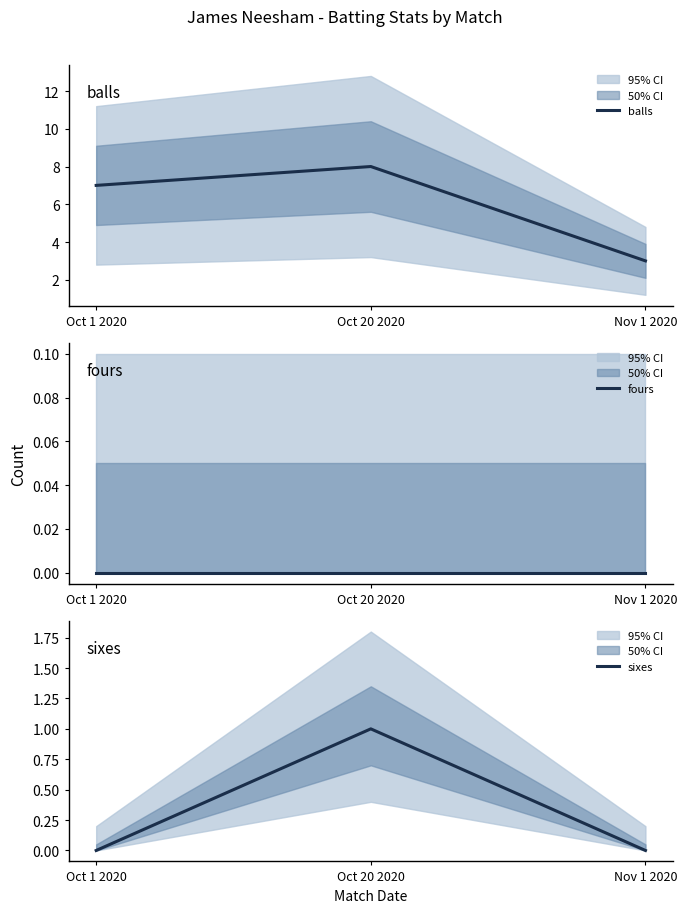

At which label does fours reach its peak?

Oct 1 2020